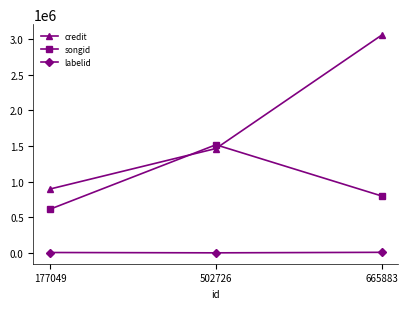

What is the sum of all labelid values?

12049